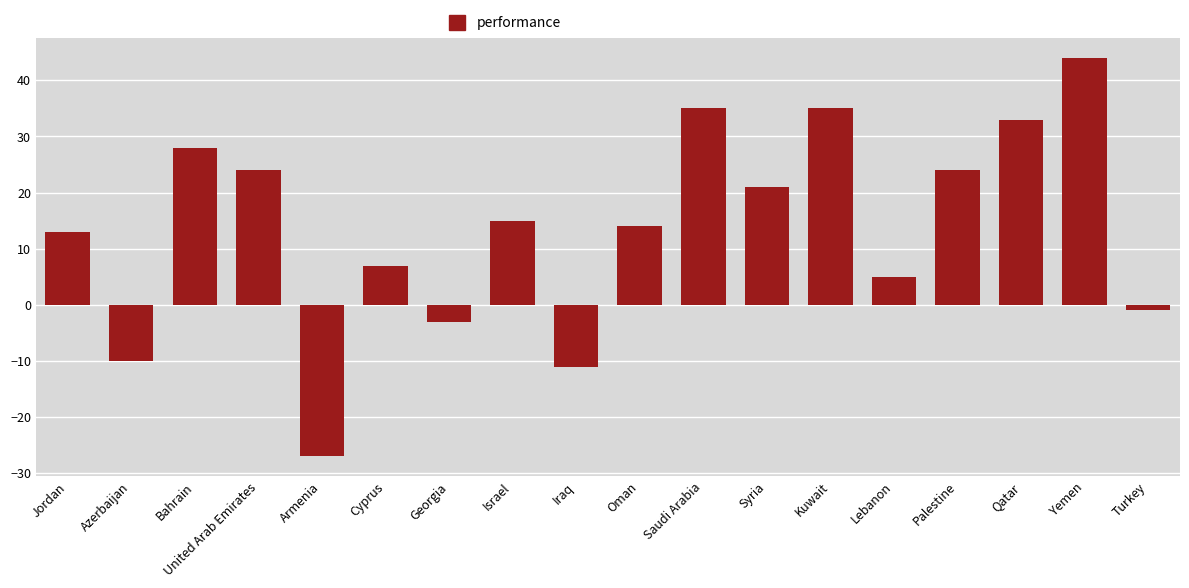

What position from the left is Oman?

10